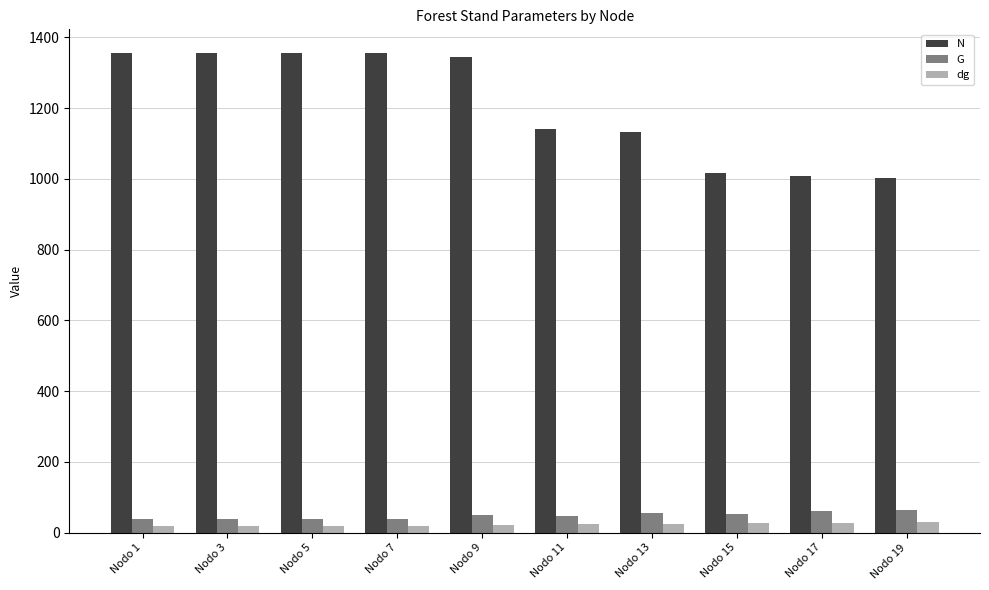

Rank the series at Nodo 15 from lowest to highest value.

dg, G, N